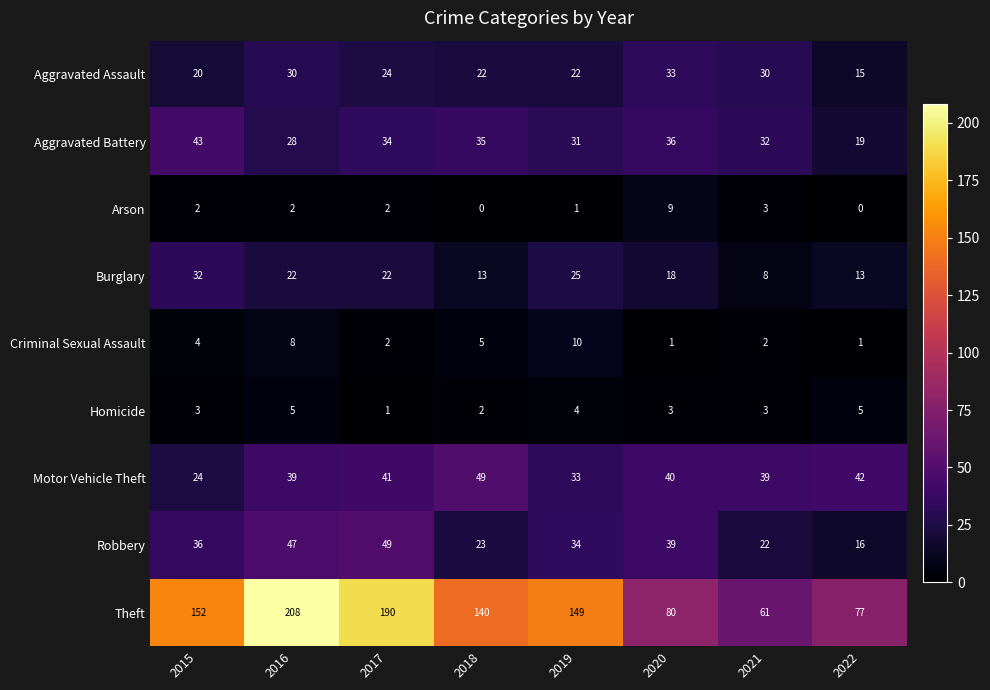

Count the number of data series in this chart.

9